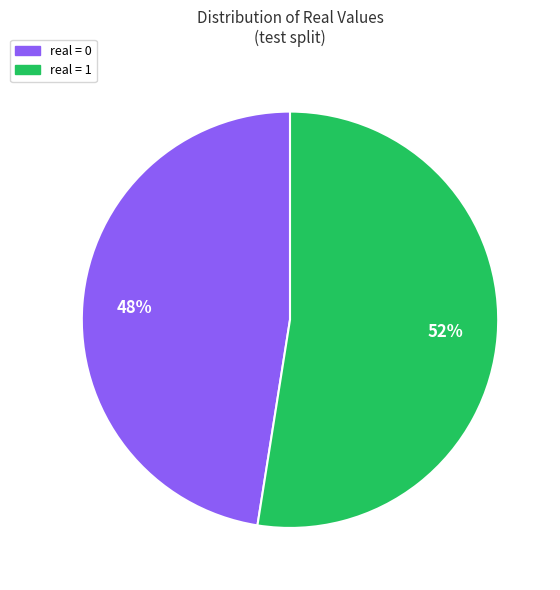

Is there a majority slice in this chart?

Yes